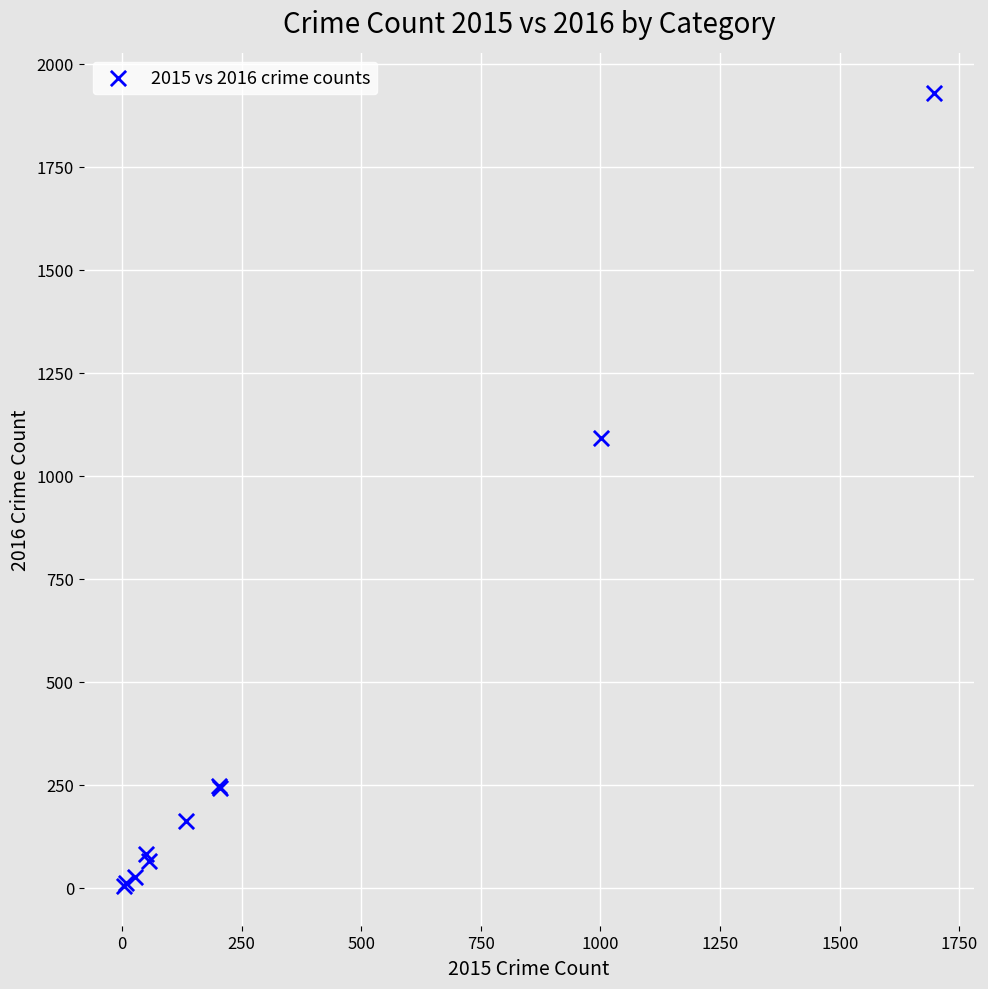

What Y value in the scatter plot is closest to 967?

1092